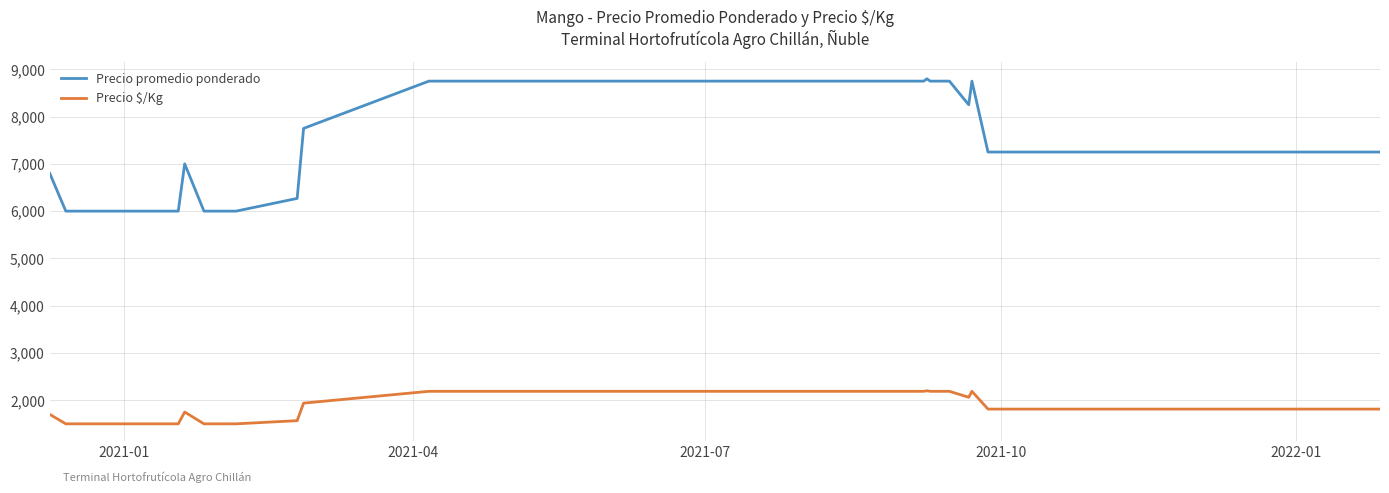

At how many categories does at least one series exceed 5292?

31